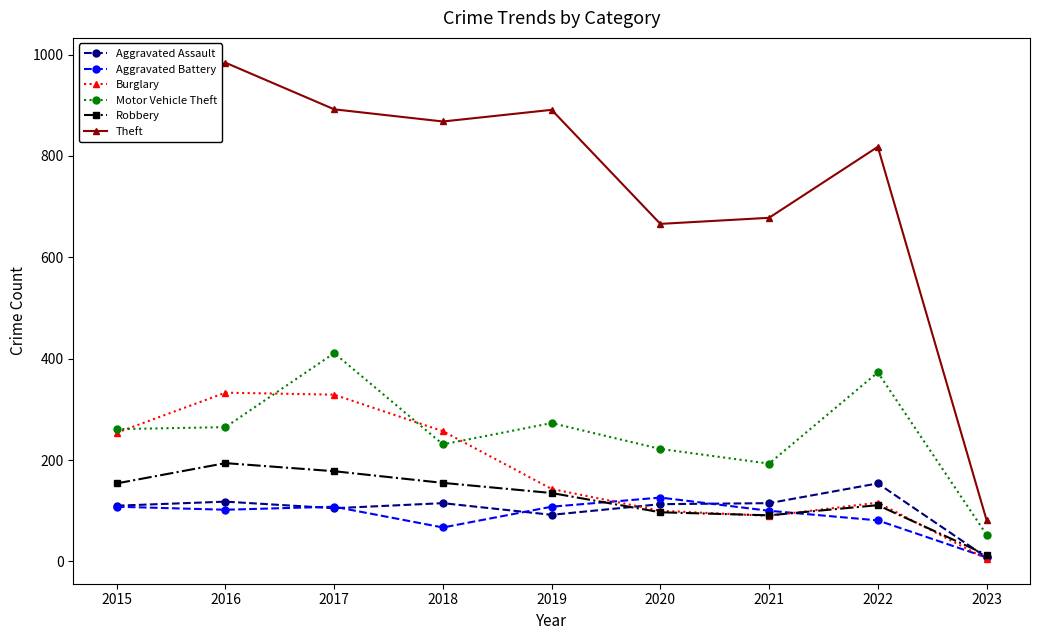

Which series has the widest spread of values?

Theft